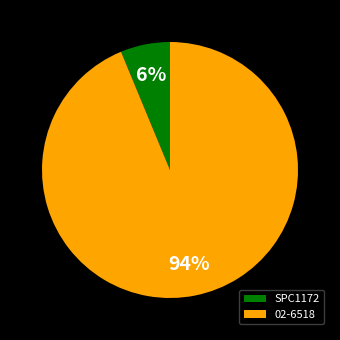

The 02-6518 slice represents 94% of the pie. True or false?

True